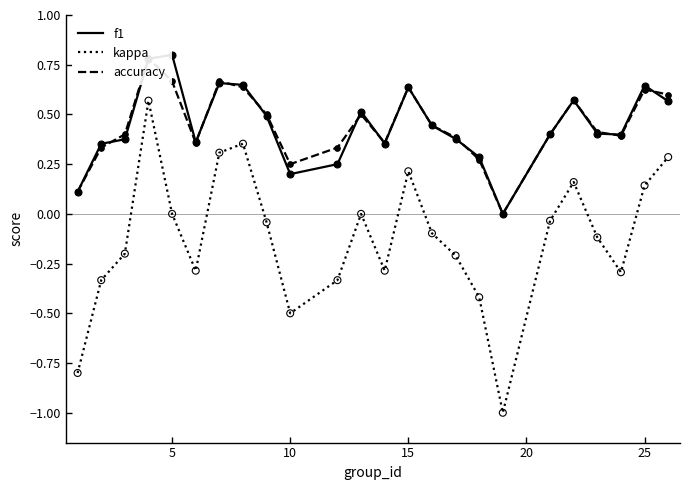

At how many categories does at least one series exceed 0?

23